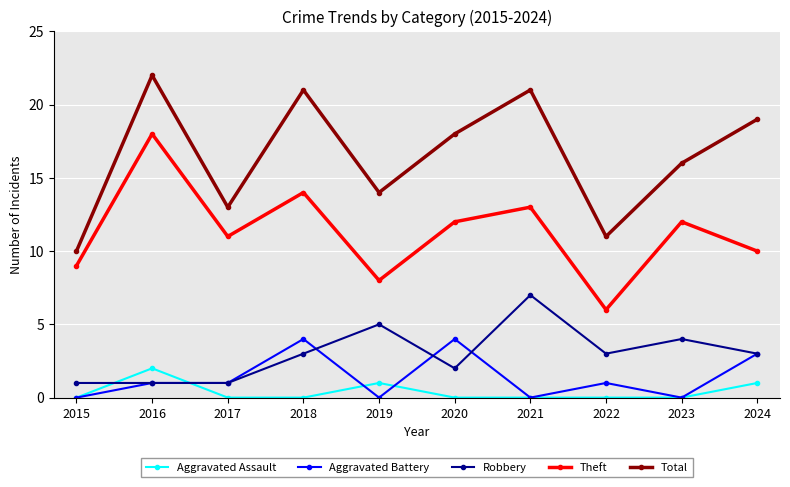

True or false: Aggravated Battery has a value of 0 at 2015.

True